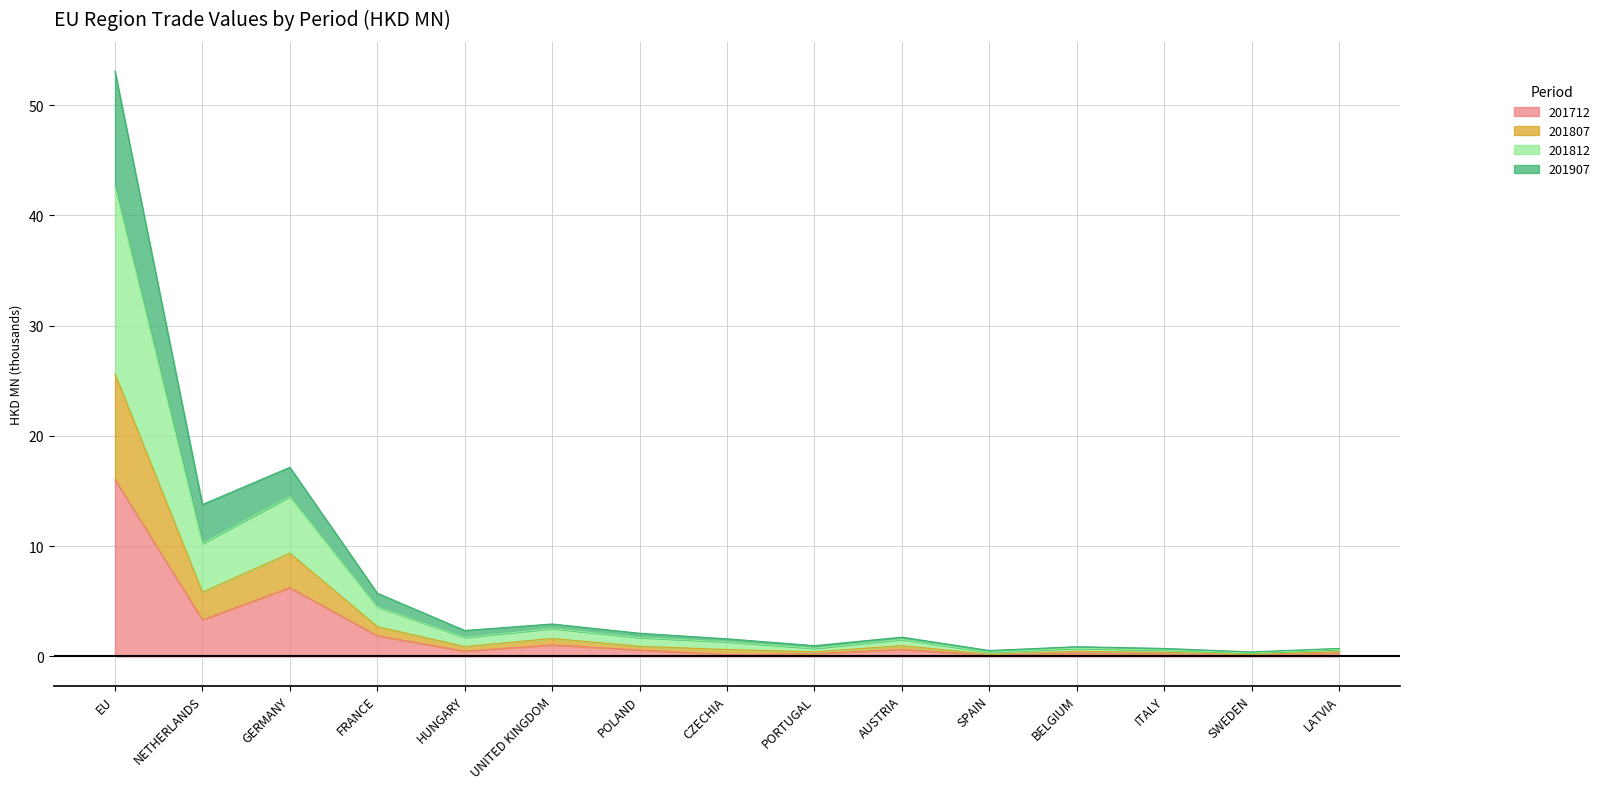

At which category is the sum across all series the highest?

EU